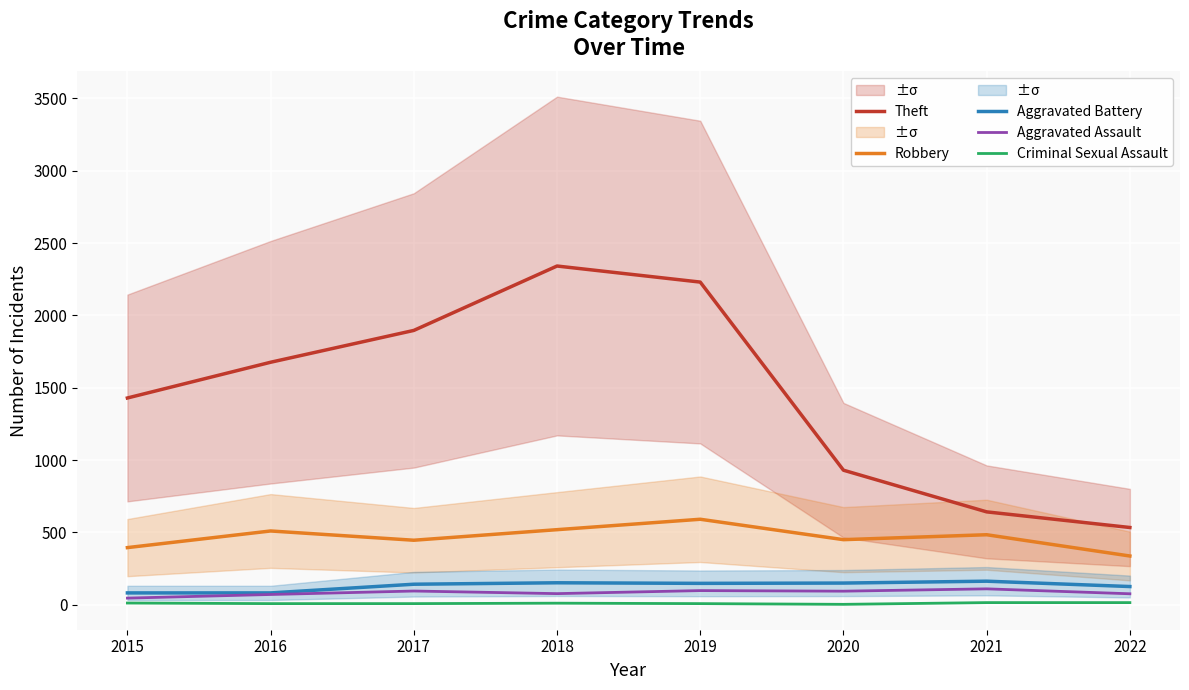

What is the lowest value of the Criminal Sexual Assault series?

3